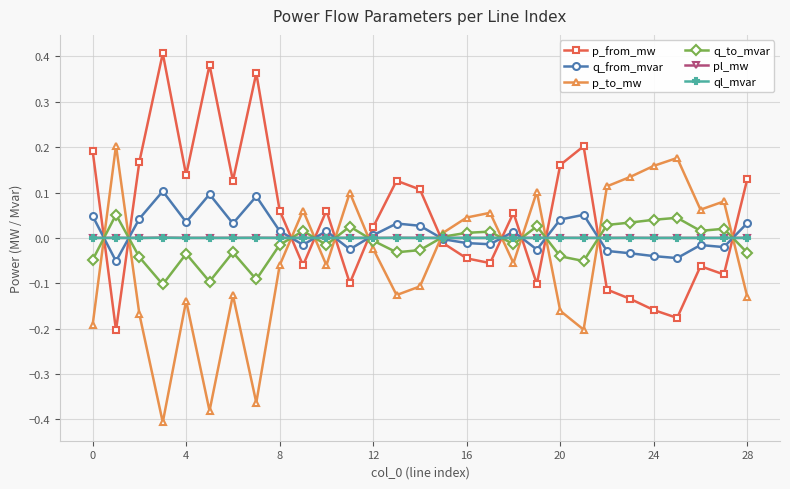

How many data points does each series have?

29